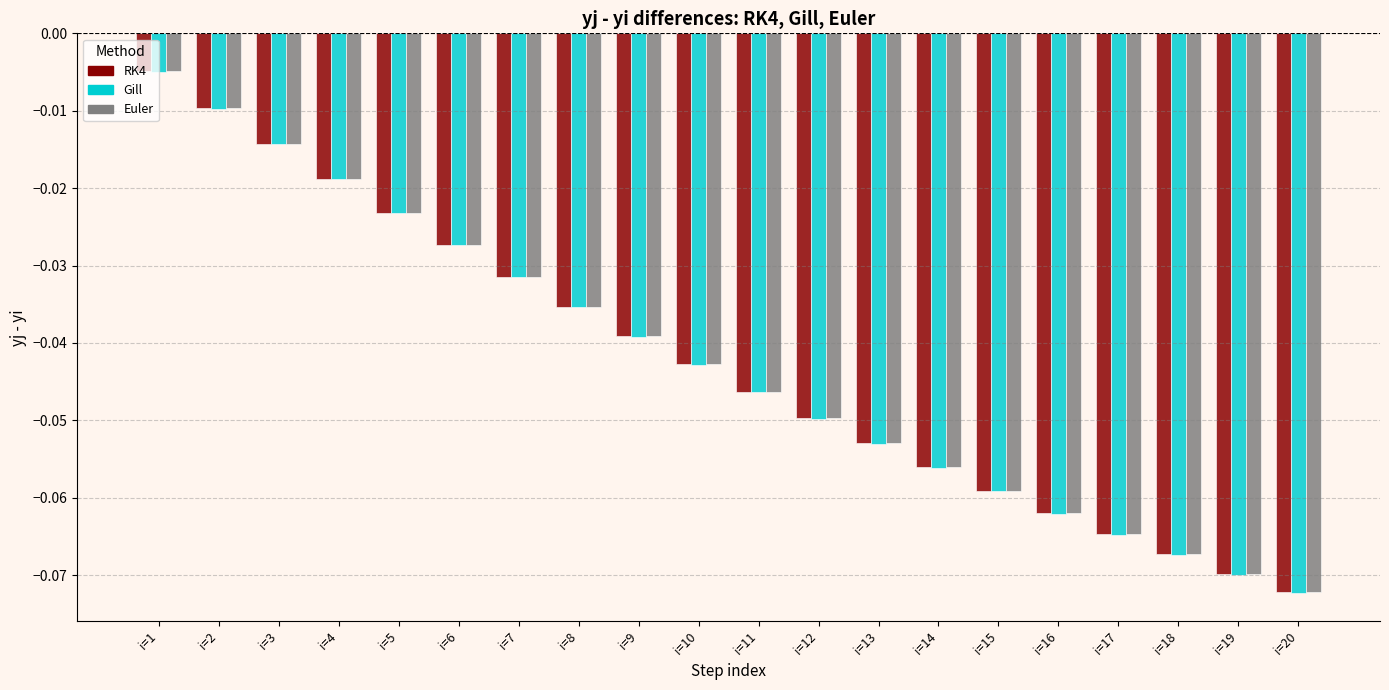

How many bars are there in total?

60